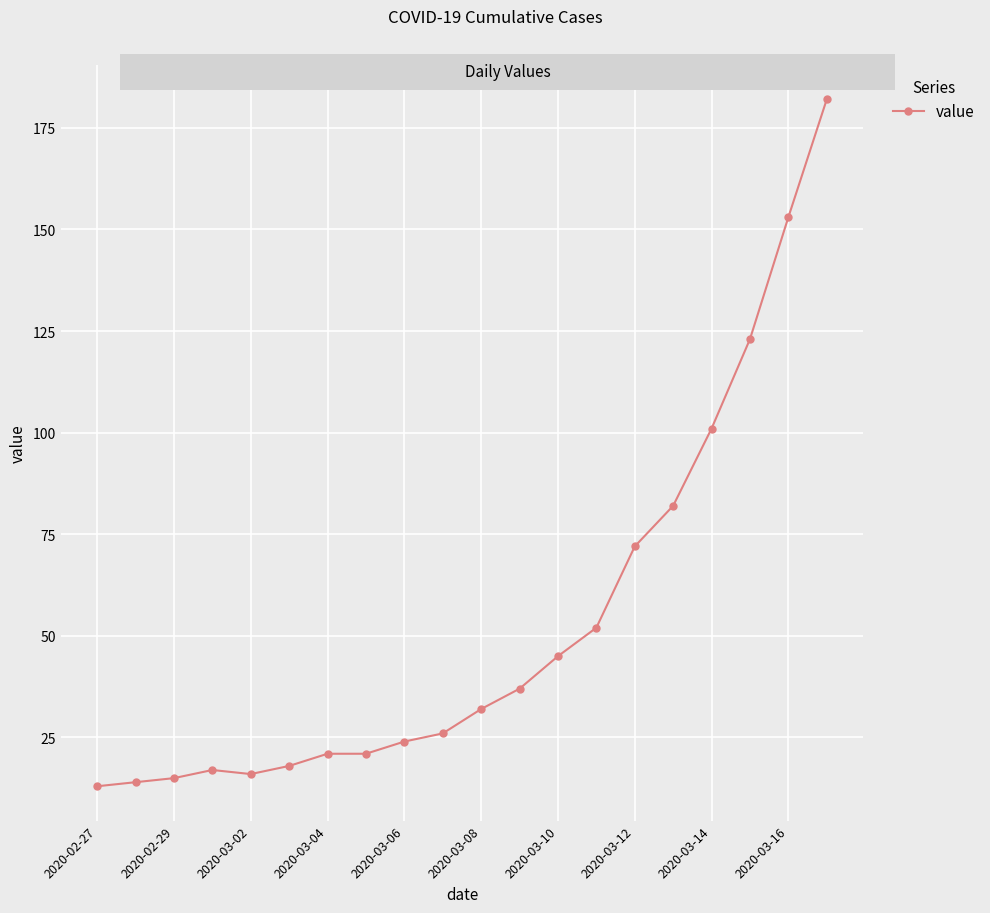

What is the smallest value displayed?

13